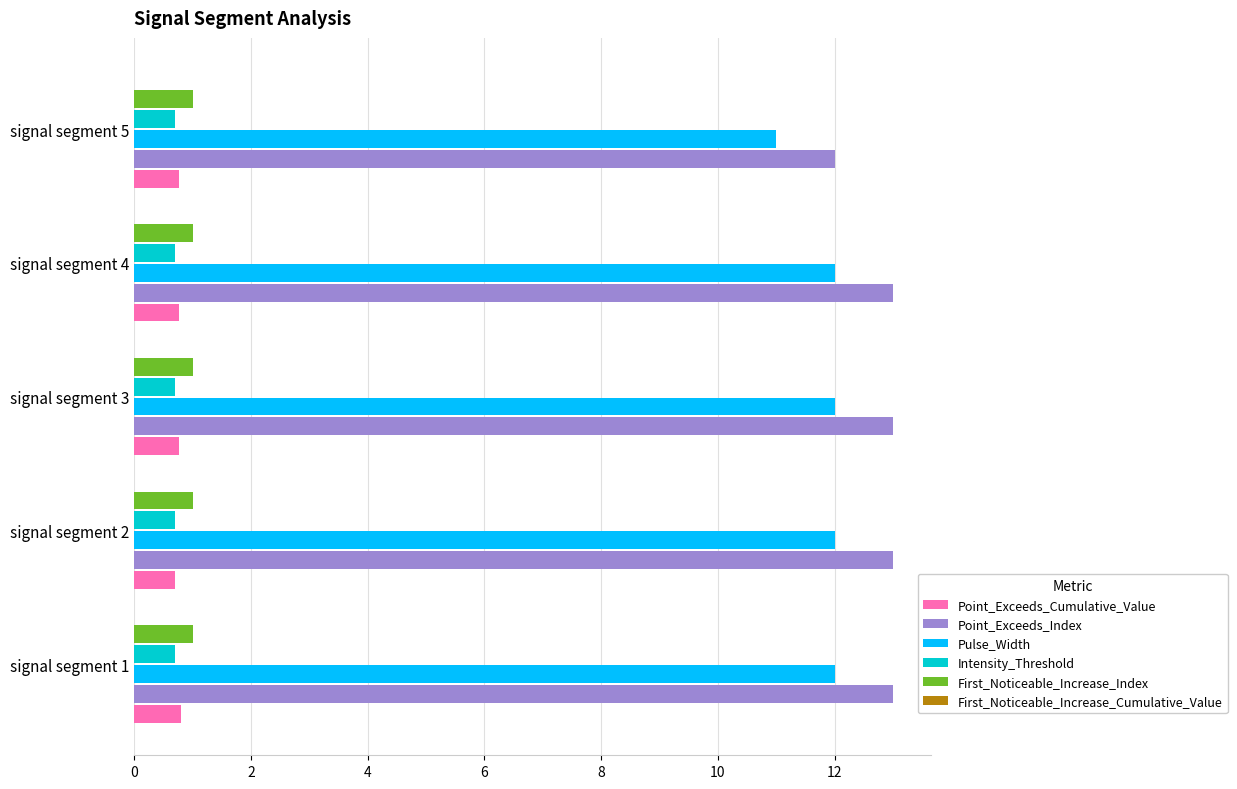

Is it true that Intensity_Threshold equals 0.7 at signal segment 3?

True